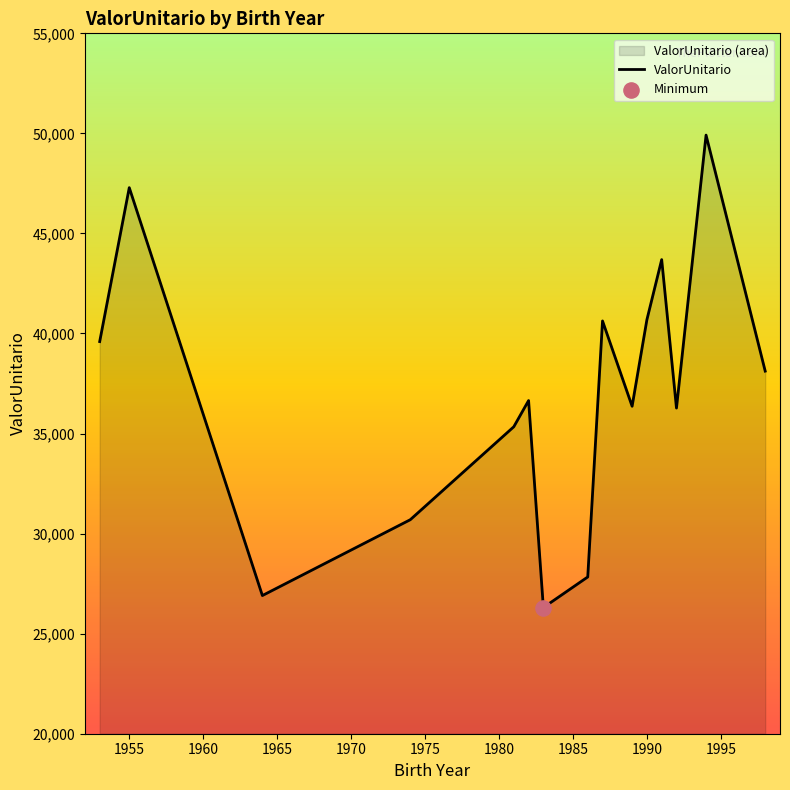

What is the difference between the maximum and minimum values?

23610.1